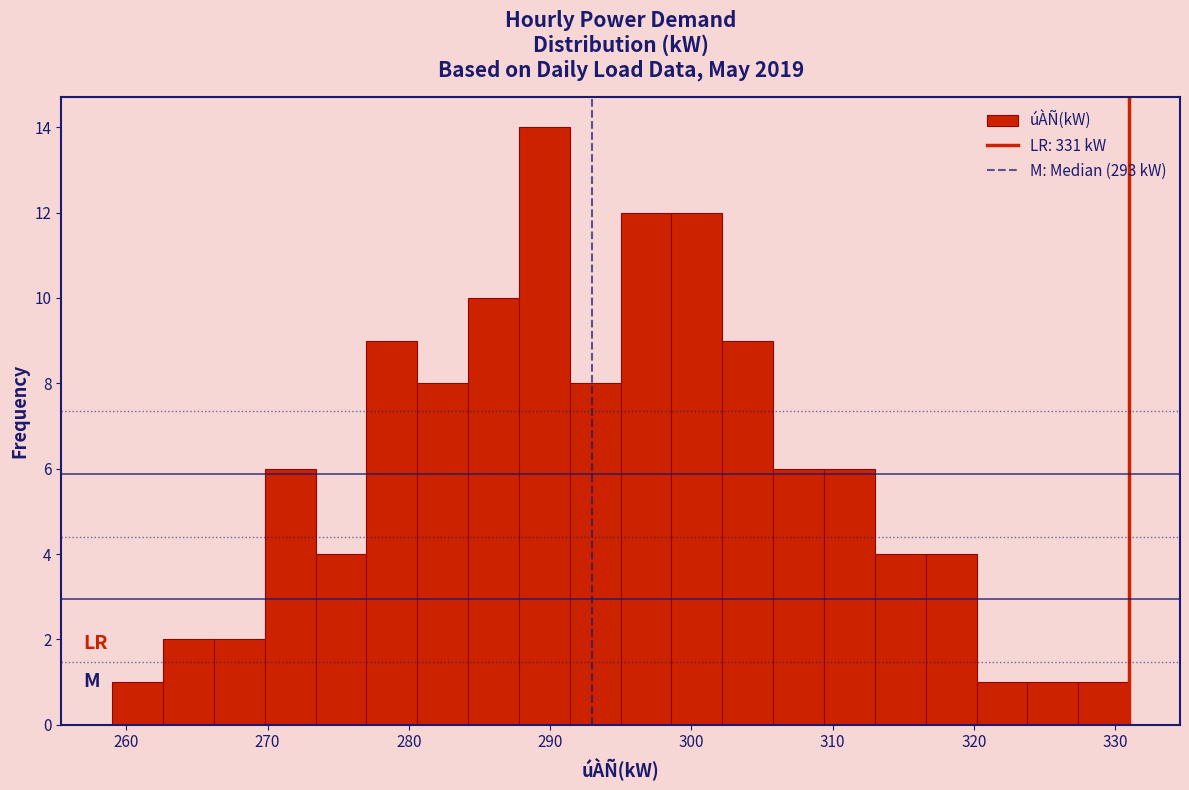

Around what value on the x-axis is the tallest bar? Give the approximate position of its centre, as read against the axis.

290